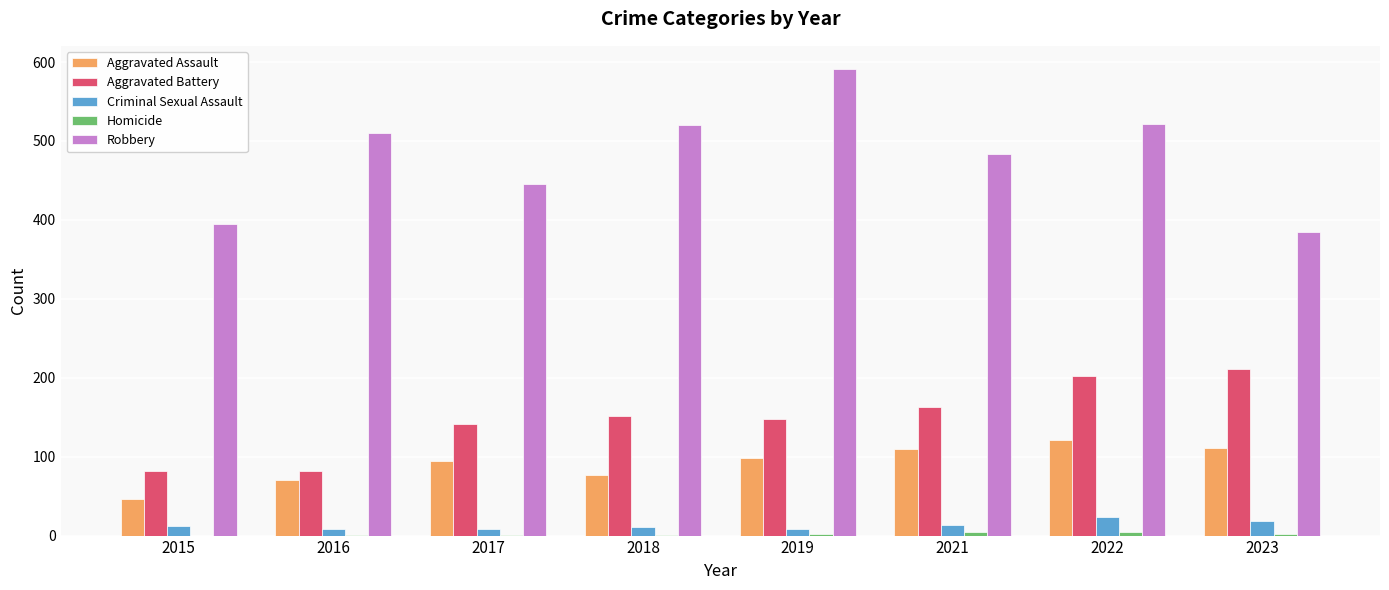

What is the maximum value shown in the chart?

591